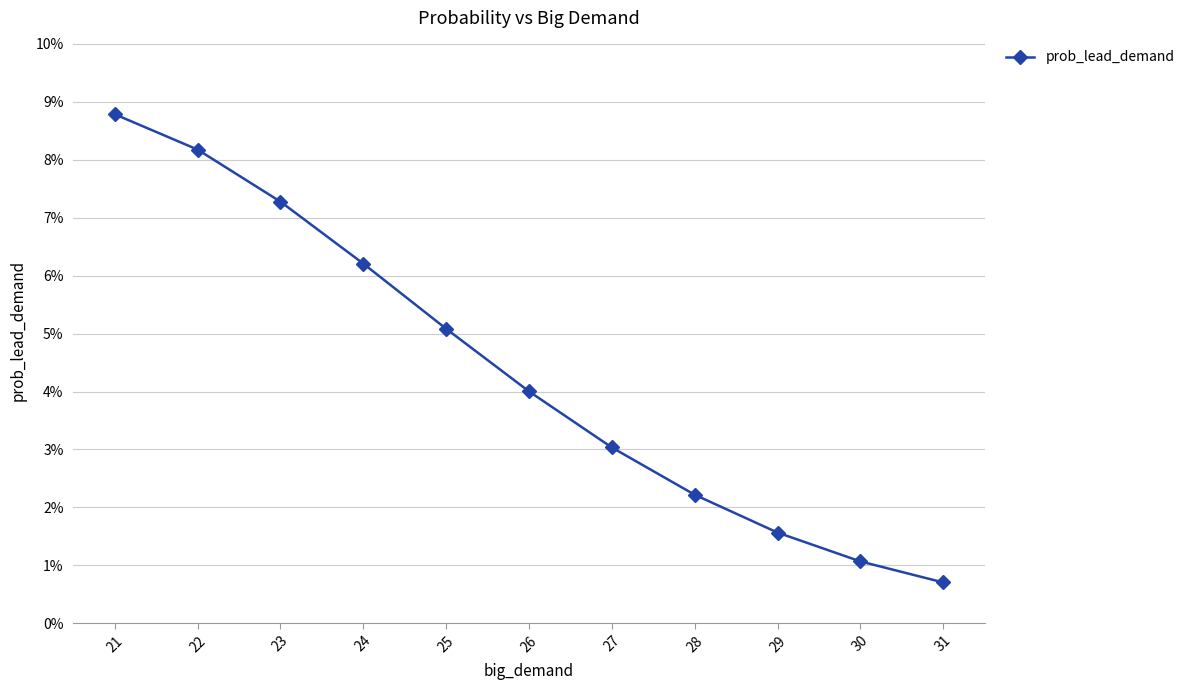

List the labels in order of value, smallest first.

31, 30, 29, 28, 27, 26, 25, 24, 23, 22, 21